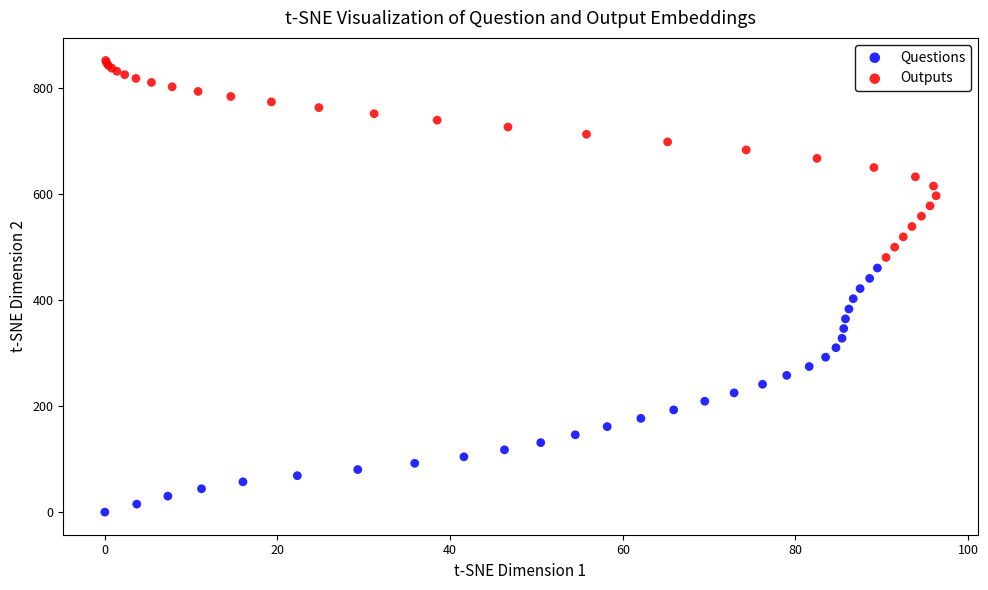

Which series contains the highest Y value?

Outputs